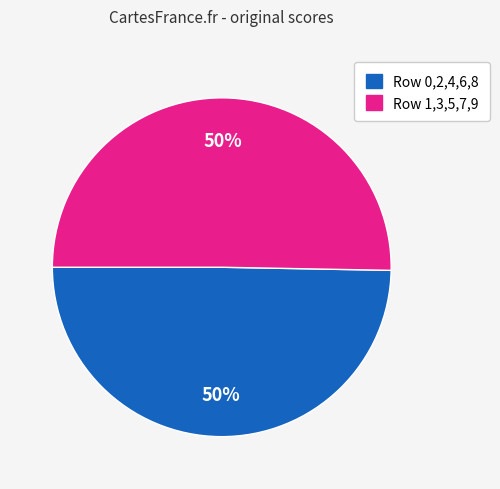

Count the number of slices in the pie.

2